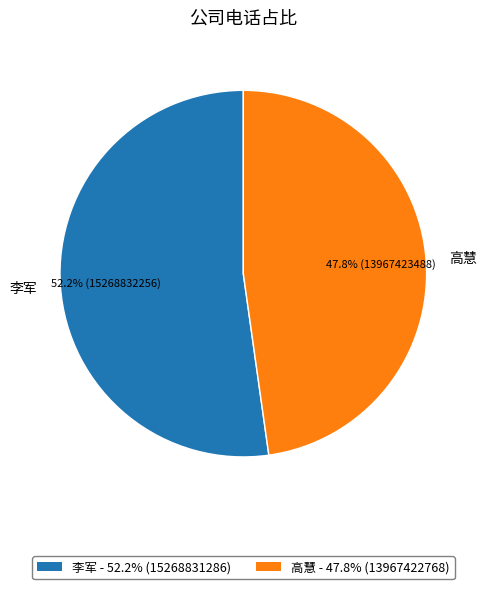

What percentage is the 高慧 slice, to the nearest percent?

48%